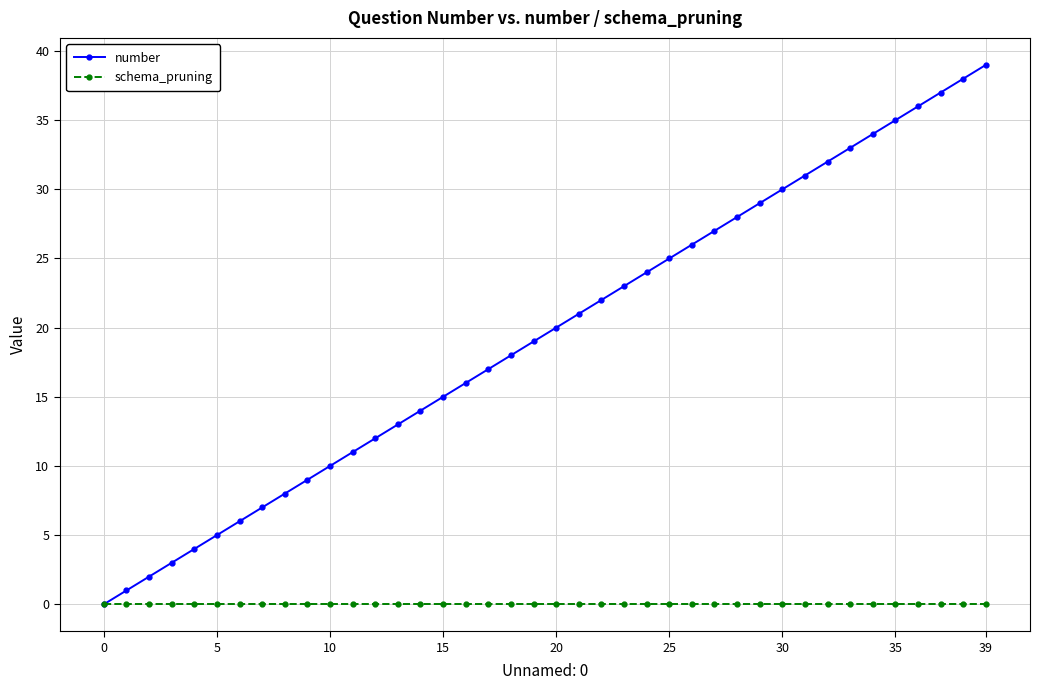

How many values in the number series are below 20?

20